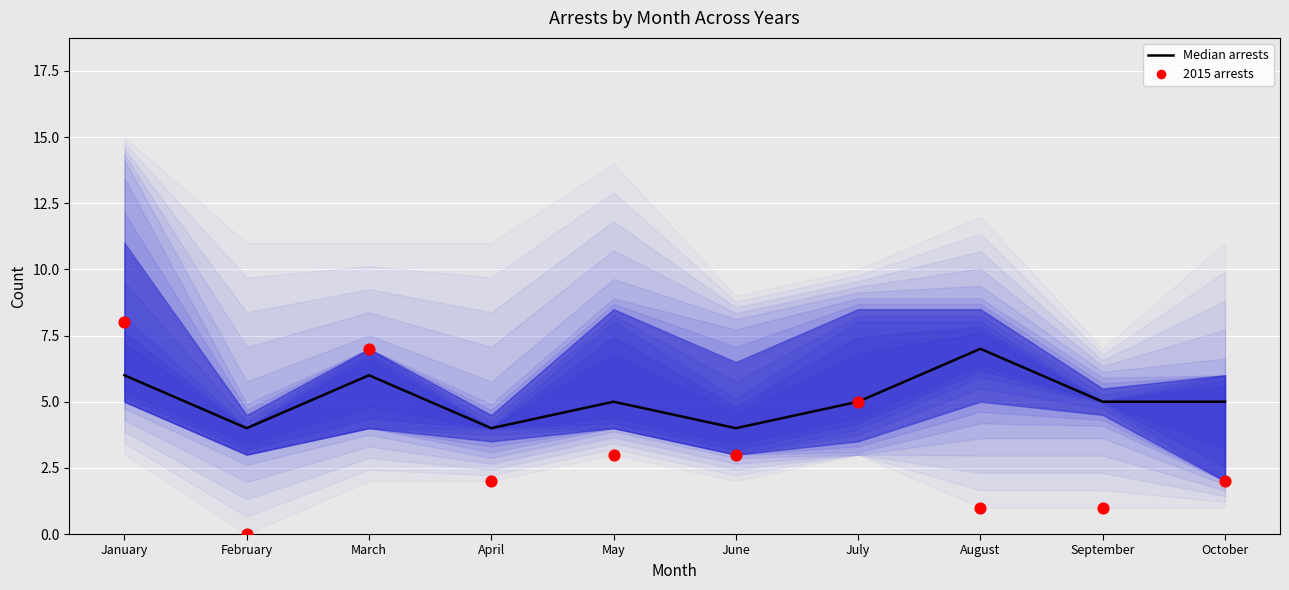

Which series contains the highest Y value?

2015 arrests